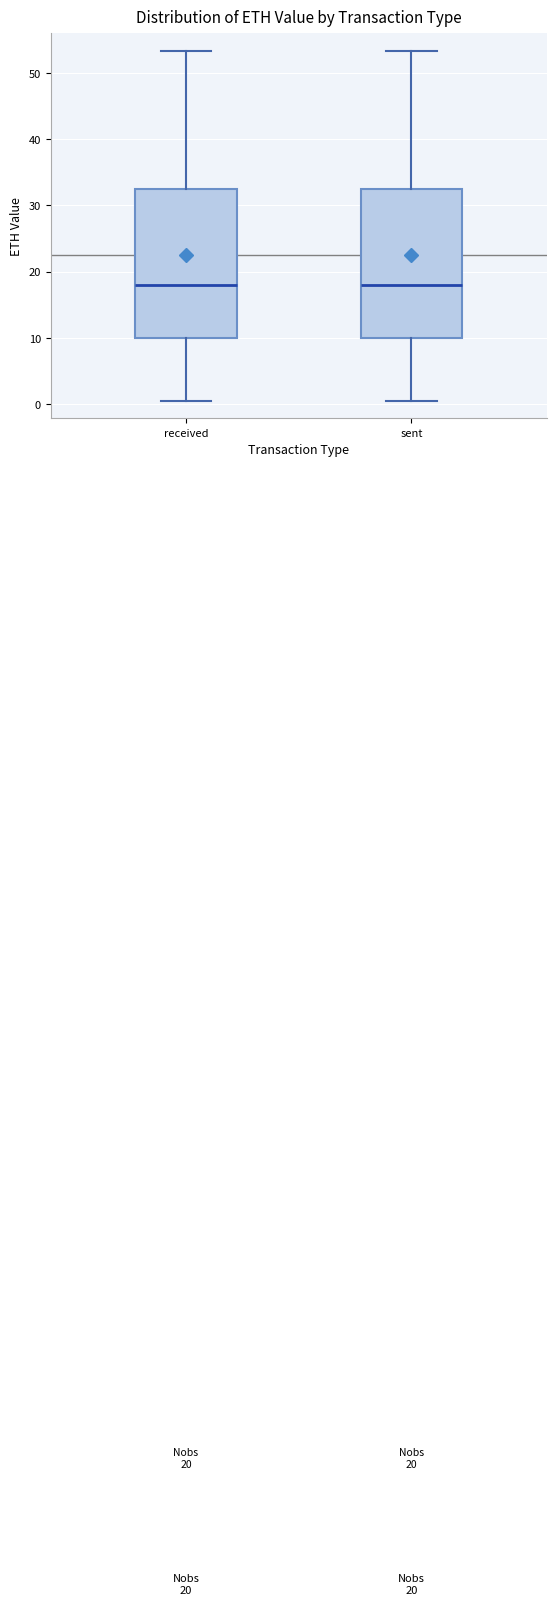

Reading left to right, read every box against the y-axis: the position of its median line, the range the box covers, and the ends of its whiskers. The values are not printed on the chart, so give them approximately, as read against the axis.

received: median 18, box 10 to 33, whiskers 0 to 53
sent: median 18, box 10 to 33, whiskers 0 to 53